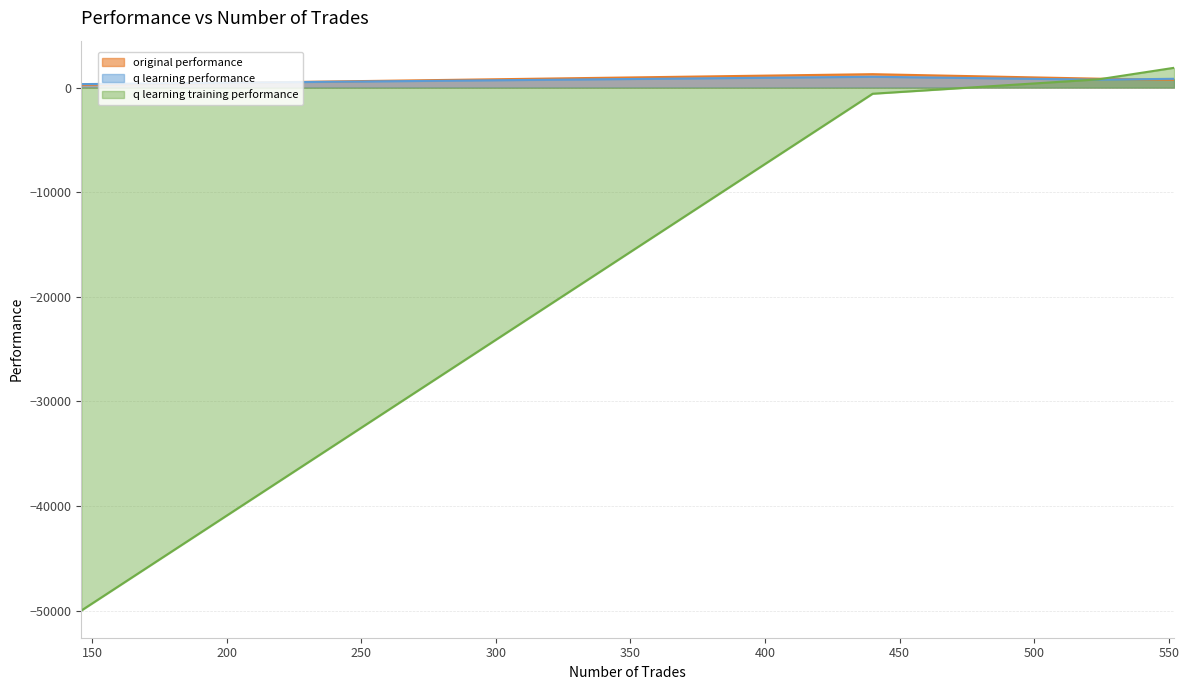

What is the maximum value for q learning performance?

1032.7